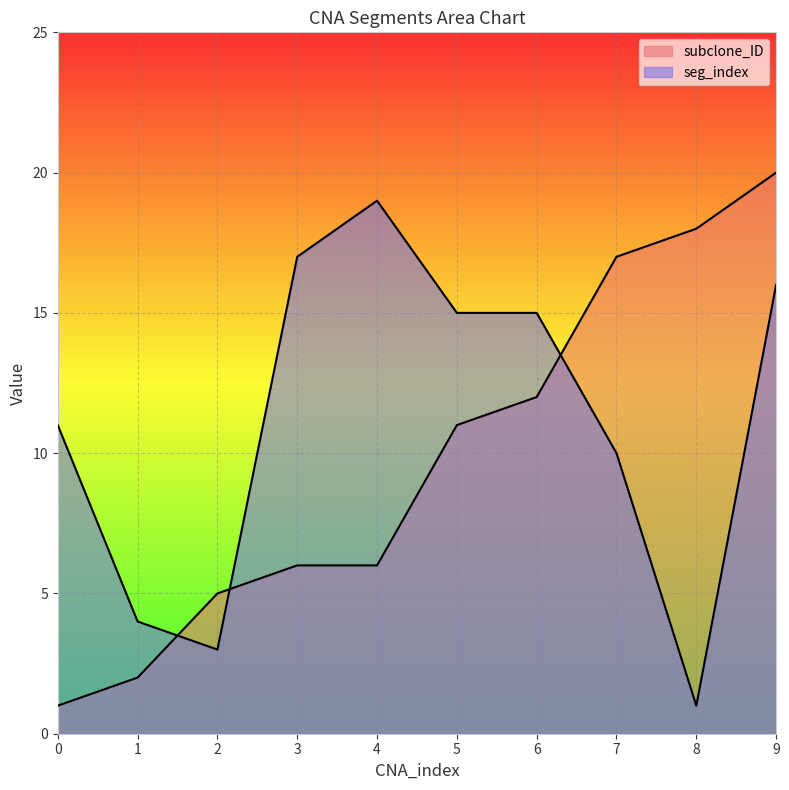

Rank the series by their maximum value, from highest to lowest.

subclone_ID, seg_index